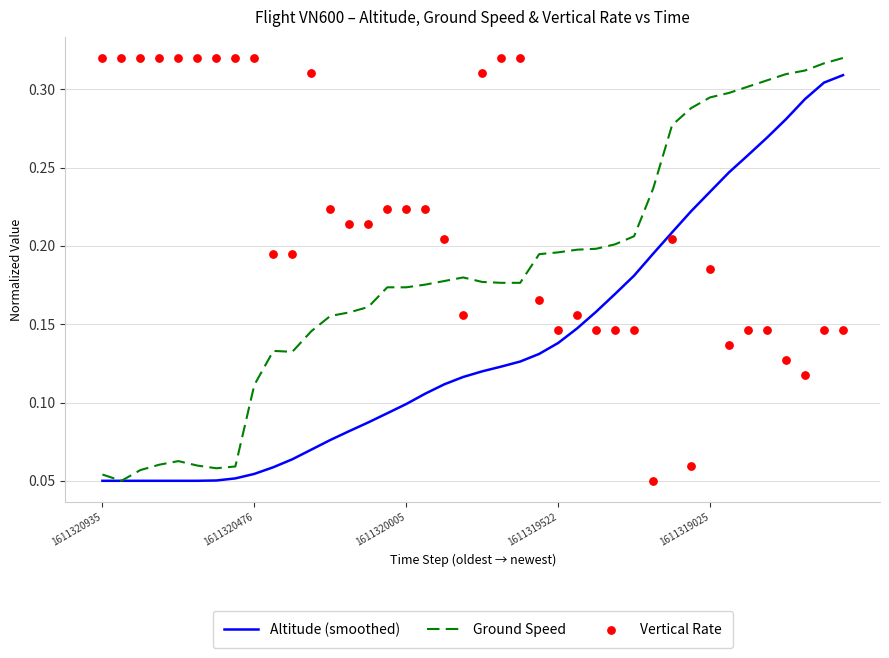

What is the total value across all series at 37?

0.7